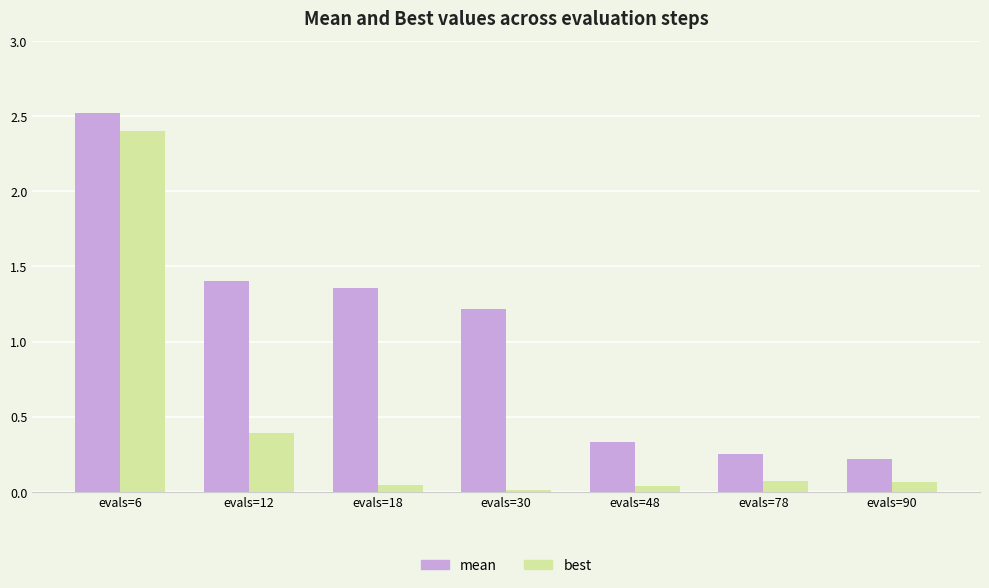

Count the number of categories in the chart.

7